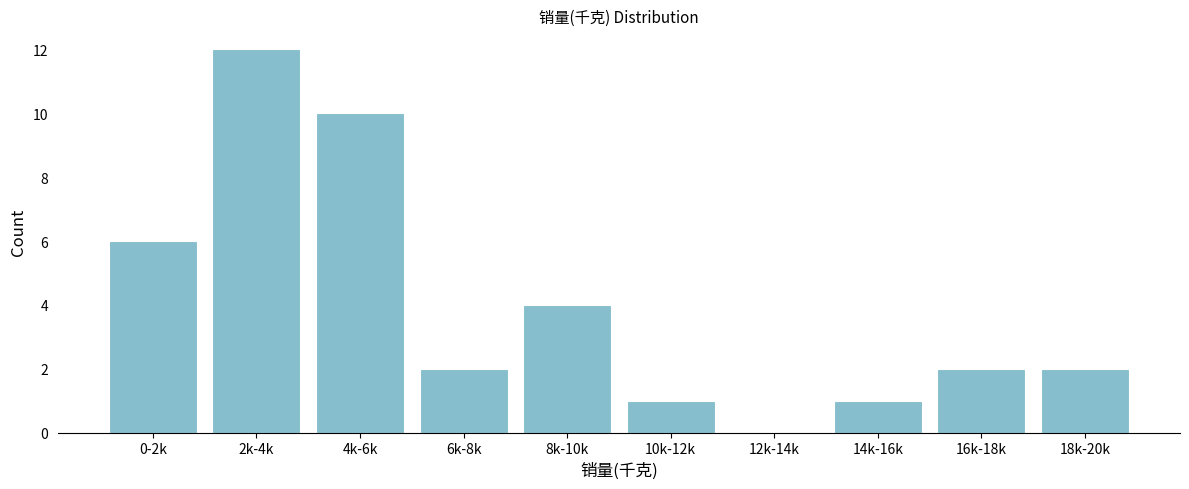

Reading right to left, extract all data points from this chart.

18k-20k=2	16k-18k=2	14k-16k=1	12k-14k=0	10k-12k=1	8k-10k=4	6k-8k=2	4k-6k=10	2k-4k=12	0-2k=6